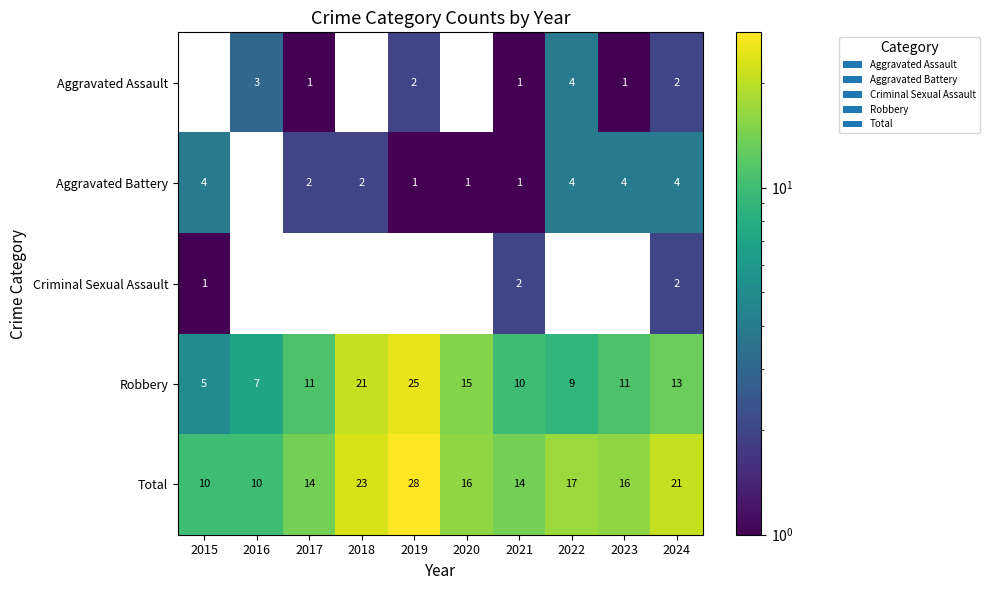

How many values in the Robbery series are below 11?

4